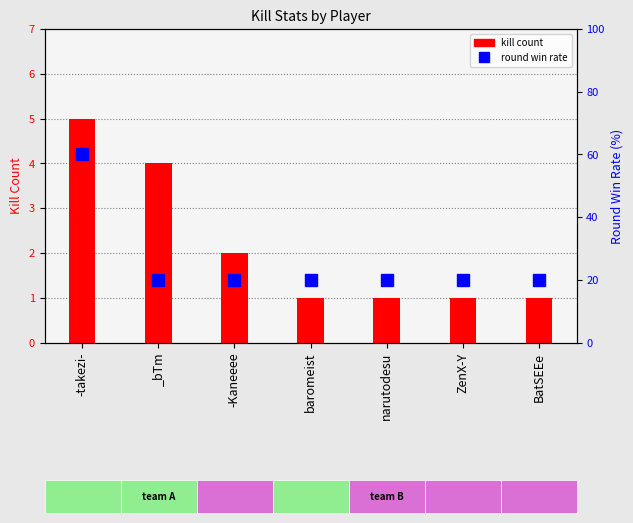

What is the approximate value of kill count at _bTm?

4